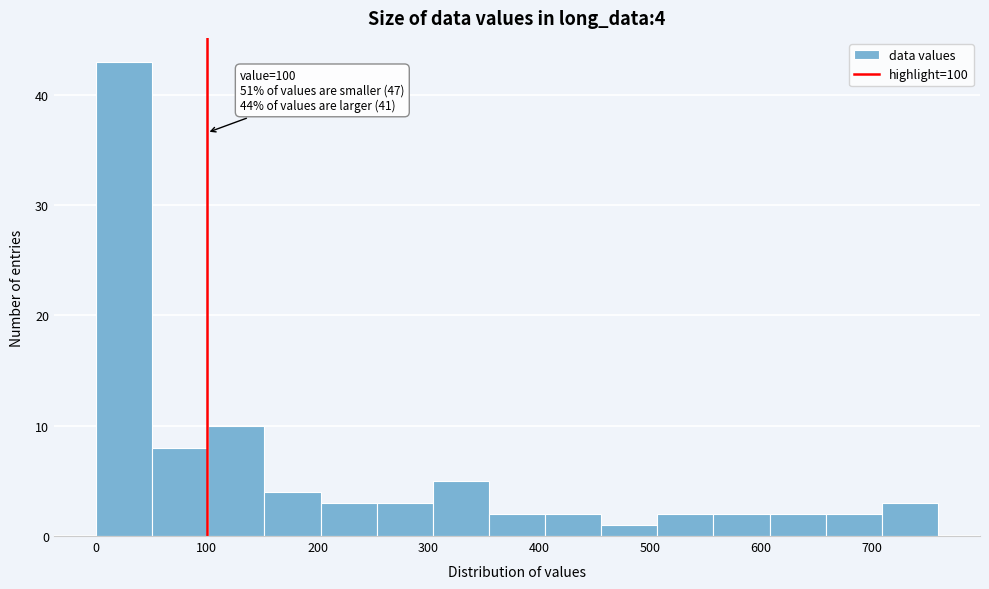

Over which range of the x-axis is the bar tallest?

0 to 50